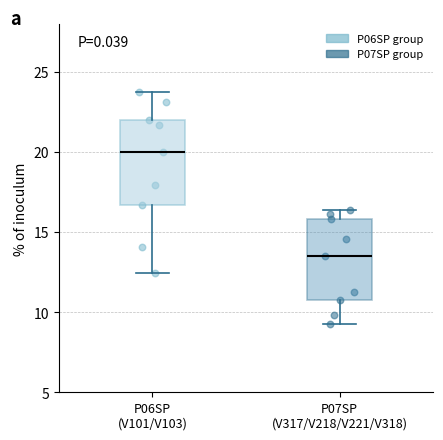

Reading left to right, read every box against the y-axis: the position of its median line, the range the box covers, and the ends of its whiskers. The values are not printed on the chart, so give them approximately, as read against the axis.

P06SP (V101/V103): median 20.0, box 16.5 to 22.0, whiskers 12.5 to 24.0
P07SP (V317/V218/V221/V318): median 13.5, box 10.5 to 16.0, whiskers 9.5 to 16.5